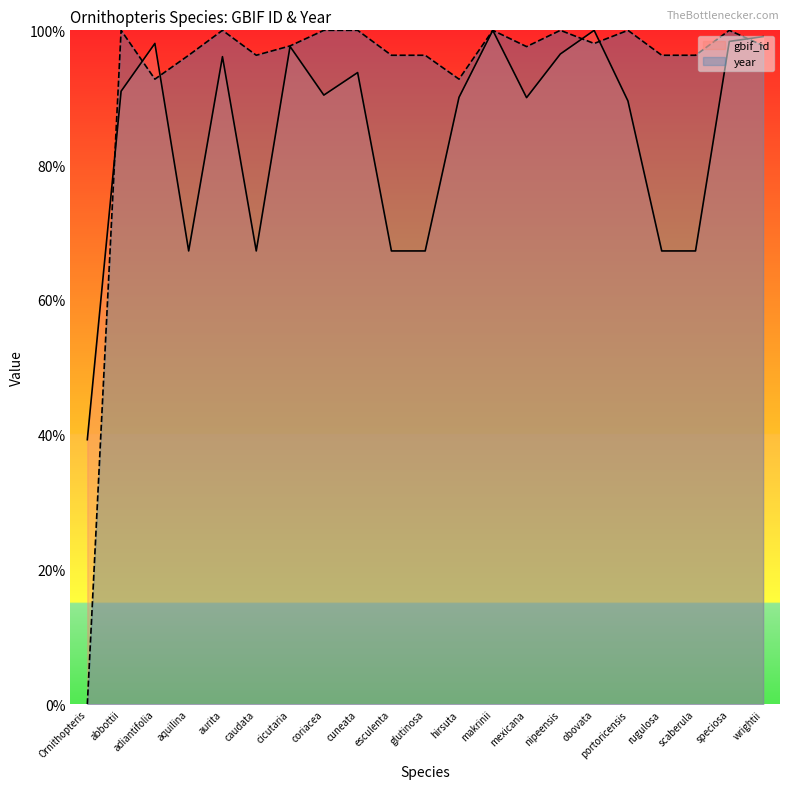

Reading right to left, list all the values displayed in this chart.

gbif_id: wrightii=99.1	speciosa=98.4	scaberula=67.3	rugulosa=67.3	portoricensis=89.5	obovata=100.0	nipeensis=96.5	mexicana=90.0	makrinii=100.0	hirsuta=90.1	glutinosa=67.3	esculenta=67.3	cuneata=93.7	coriacea=90.4	cicutaria=97.6	caudata=67.3	aurita=96.1	aquilina=67.3	adiantifolia=98.1	abbottii=91.0	Ornithopteris=39.3
year: wrightii=97.7	speciosa=100.0	scaberula=96.3	rugulosa=96.3	portoricensis=100.0	obovata=98.0	nipeensis=100.0	mexicana=97.6	makrinii=100.0	hirsuta=92.8	glutinosa=96.3	esculenta=96.3	cuneata=100.0	coriacea=100.0	cicutaria=97.7	caudata=96.3	aurita=100.0	aquilina=96.3	adiantifolia=92.8	abbottii=100.0	Ornithopteris=0.0